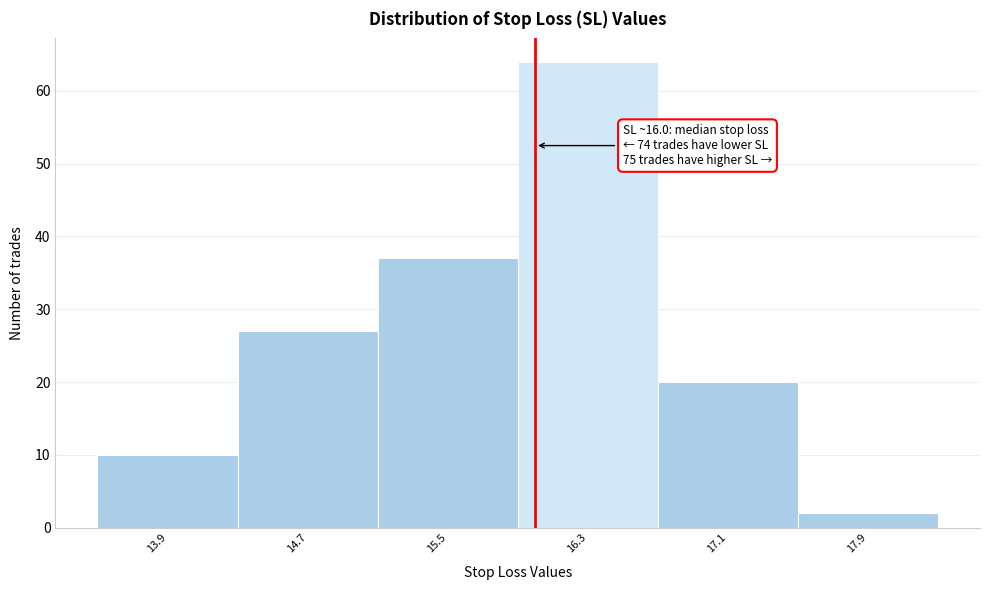

Over which range of the x-axis is the bar tallest?

15.9 to 16.7